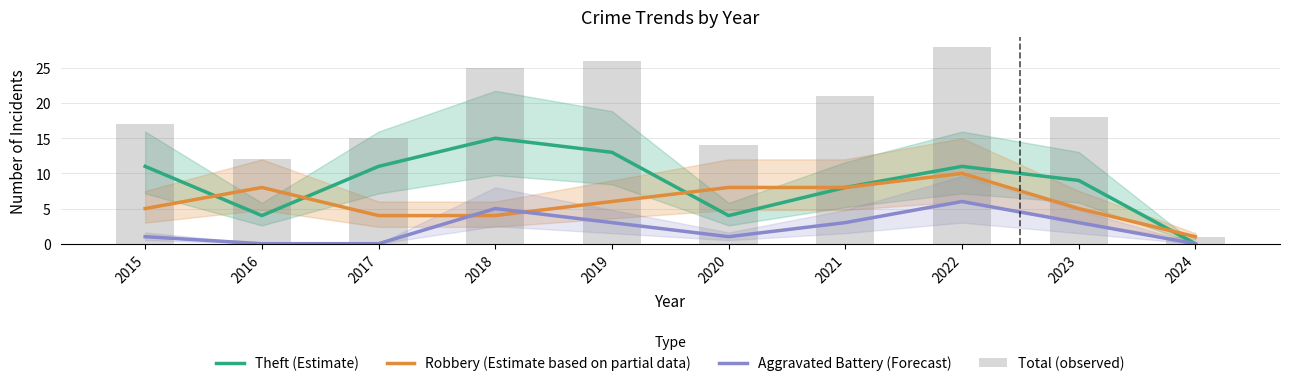

Count the number of categories in the chart.

10